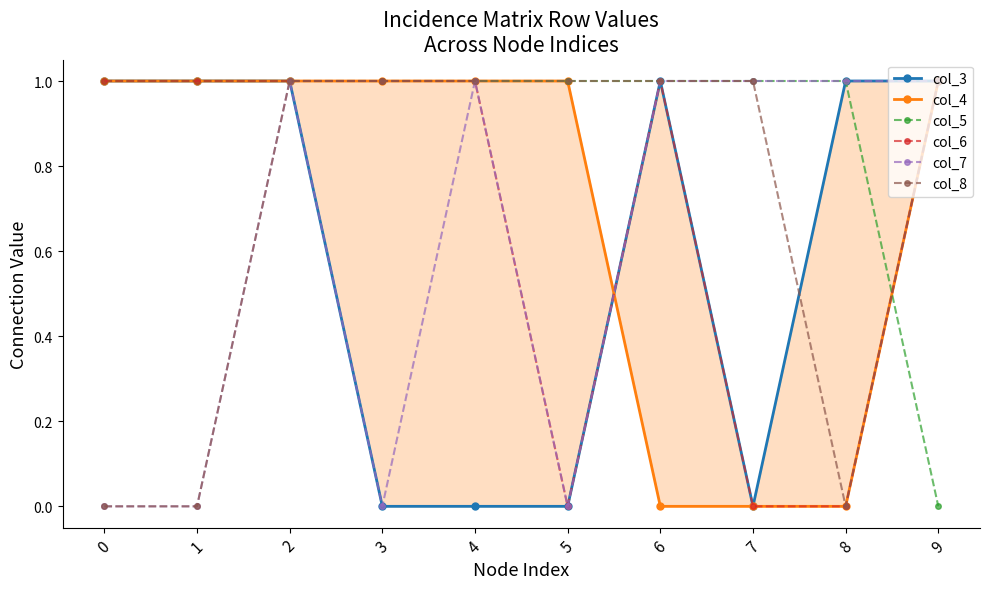

Count the number of data series in this chart.

6